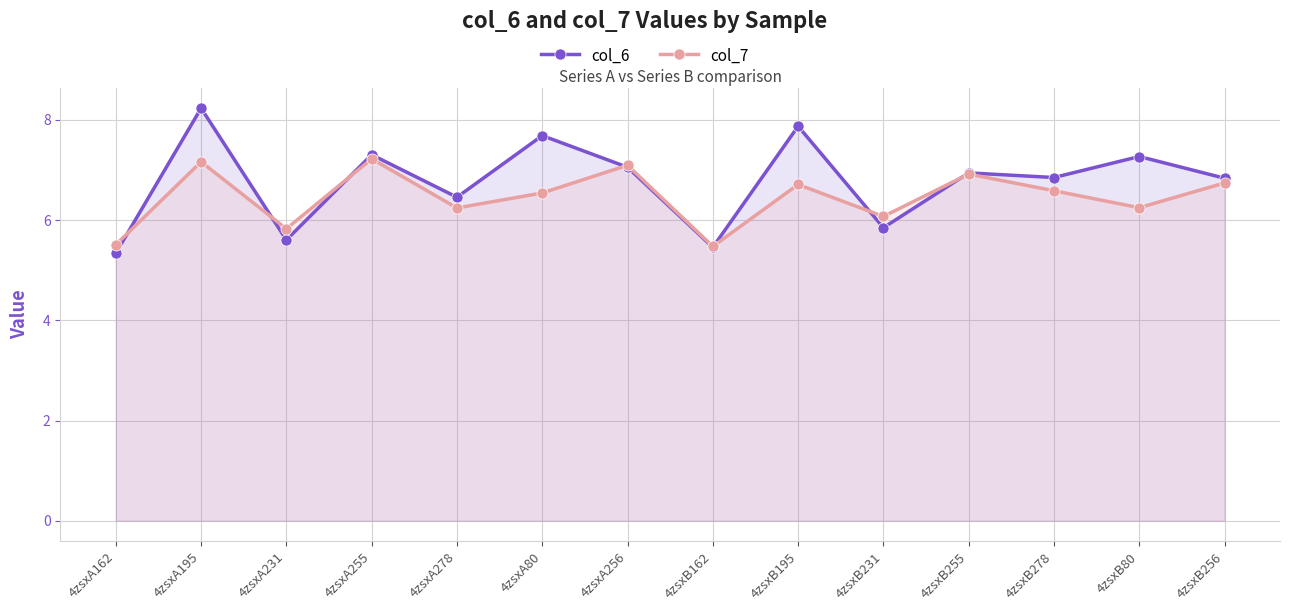

Reading left to right, transcribe all the data shown in this chart.

col_6: 4zsxA162=5.3	4zsxA195=8.2	4zsxA231=5.6	4zsxA255=7.3	4zsxA278=6.5	4zsxA80=7.7	4zsxA256=7.1	4zsxB162=5.5	4zsxB195=7.9	4zsxB231=5.8	4zsxB255=6.9	4zsxB278=6.8	4zsxB80=7.3	4zsxB256=6.8
col_7: 4zsxA162=5.5	4zsxA195=7.2	4zsxA231=5.8	4zsxA255=7.2	4zsxA278=6.2	4zsxA80=6.5	4zsxA256=7.1	4zsxB162=5.5	4zsxB195=6.7	4zsxB231=6.1	4zsxB255=6.9	4zsxB278=6.6	4zsxB80=6.2	4zsxB256=6.7